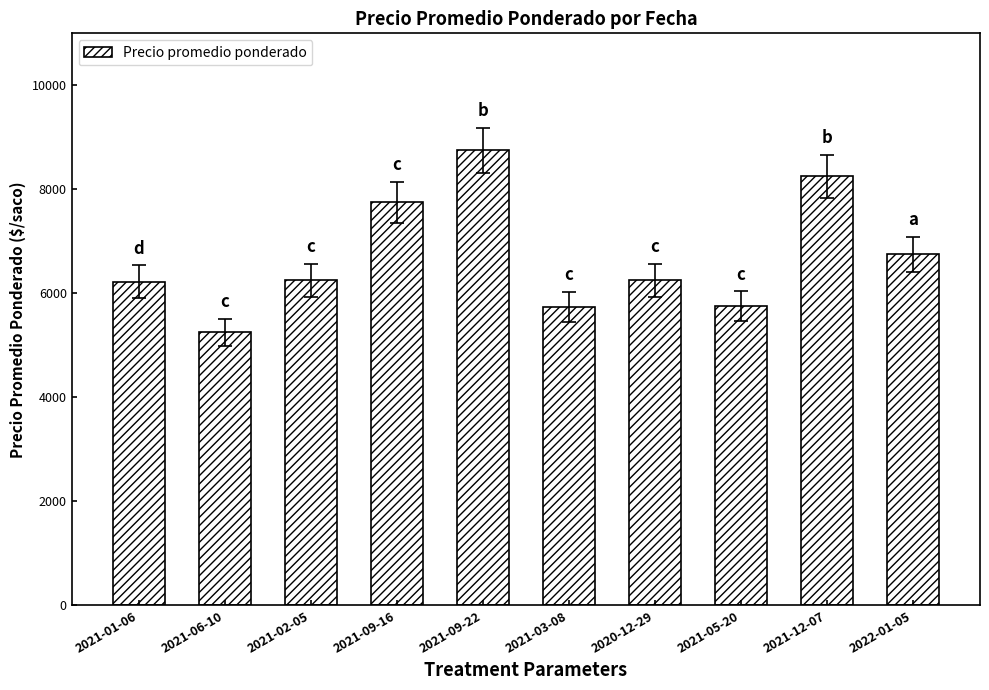

At which label is the value closest to 7000?

2022-01-05